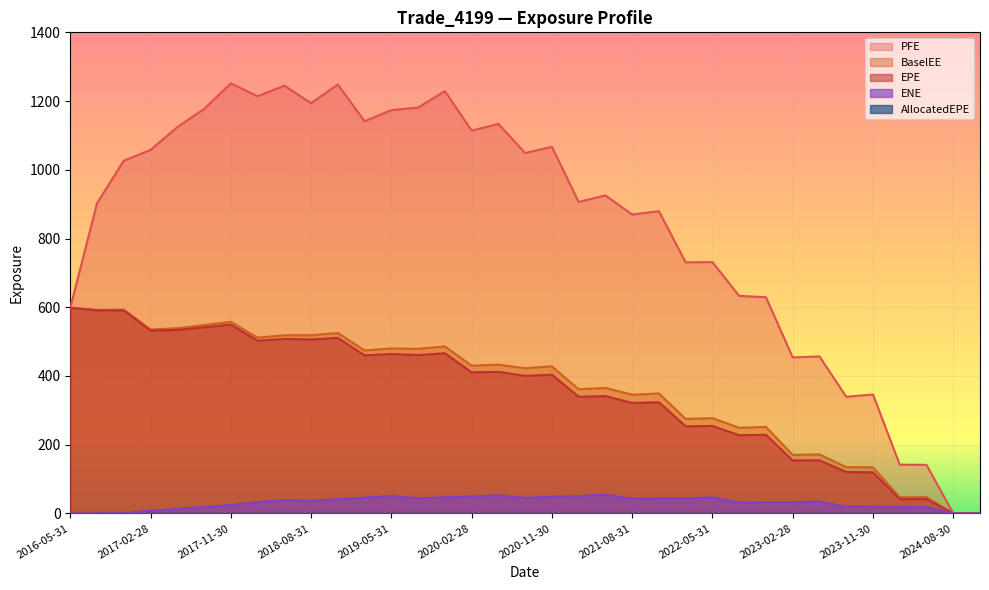

True or false: BaselEE and PFE cross at least once.

False